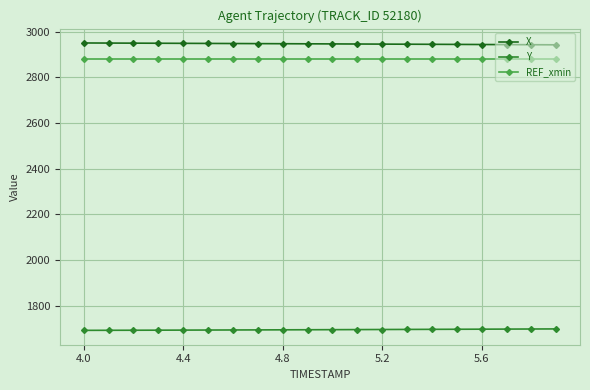

Rank the series by their maximum value, from lowest to highest.

Y, REF_xmin, X